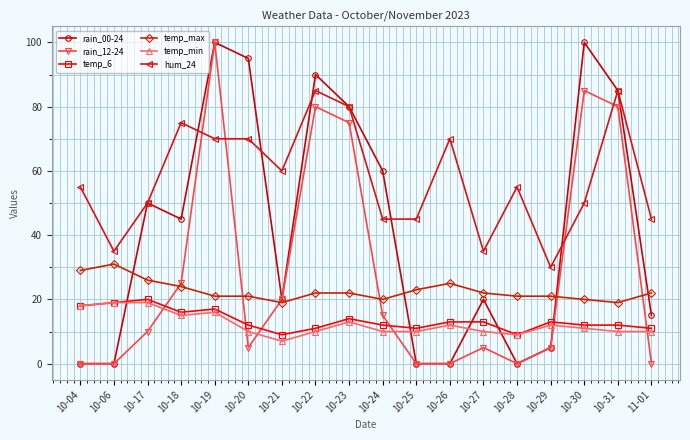

What is the label of the 17th point from the right?

10-06